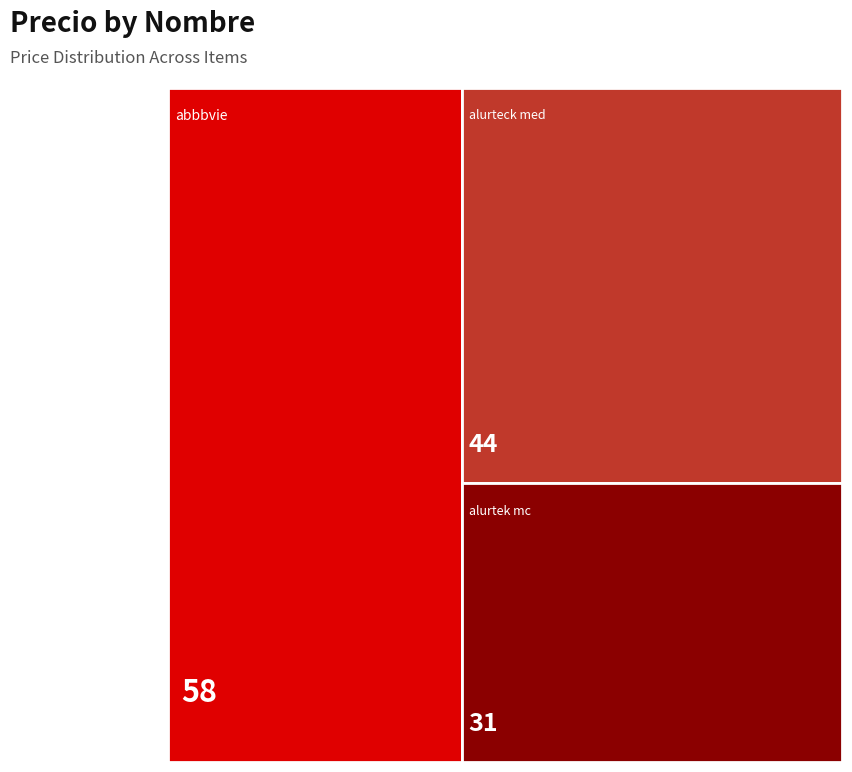

Reading right to left, transcribe all the data shown in this chart.

alurteck med=44	alurtek mc=31	abbbvie=58